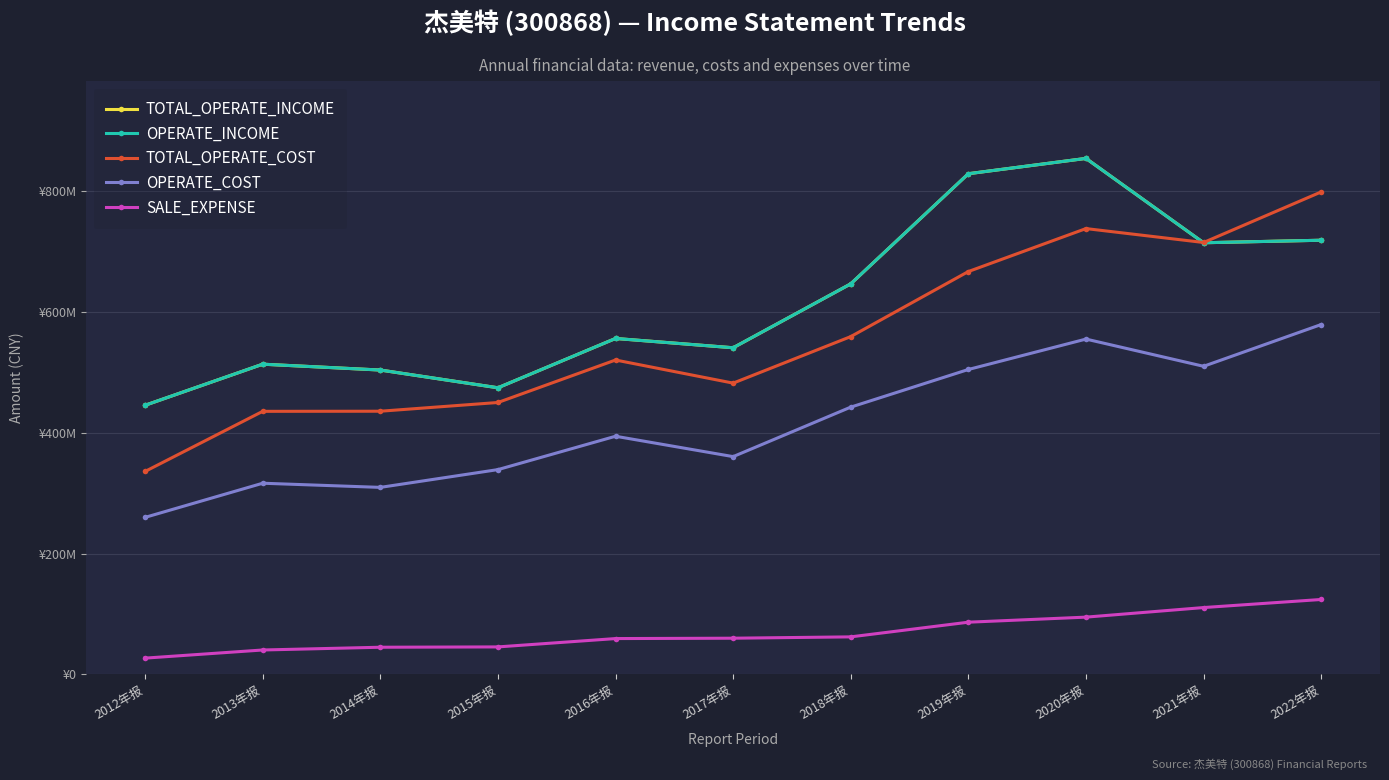

Reading left to right, extract all data points from this chart.

TOTAL_OPERATE_INCOME: 445799426.1	513850703.9	504160051.2	474773502.6	556449683.3	541058359.7	646920378.9	829342937.2	854708116.3	714993835.4	719159268.6
OPERATE_INCOME: 445799426.1	513850703.9	504160051.2	474773502.6	556449683.3	541058359.7	646920378.9	829342937.2	854708116.3	714993835.4	719159268.6
TOTAL_OPERATE_COST: 336197431.5	435746960.2	435934725.1	450391463.5	520755349.8	482482695.0	559555550.5	667323357.1	738463298.5	715408323.7	799185317.9
OPERATE_COST: 260127263.5	316666094.1	309787592.5	339230345.2	394479728.8	360747179.1	442728068.0	505074521.4	555433158.1	510364455.9	579544241.6
SALE_EXPENSE: 26968360.5	40439020.3	45006432.5	45544382.2	59364793.7	59974685.0	62184519.3	86485593.5	94870745.8	110728857.6	124108221.9